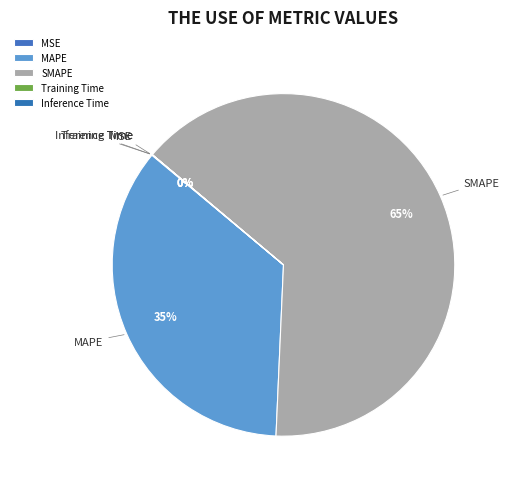

To the nearest percent, what percentage of the pie is MAPE?

35%